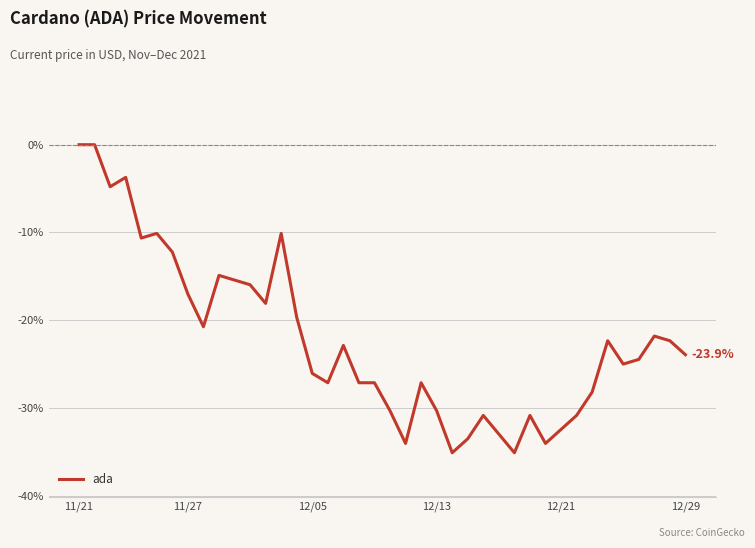

Does the chart have visible grid lines?

Yes